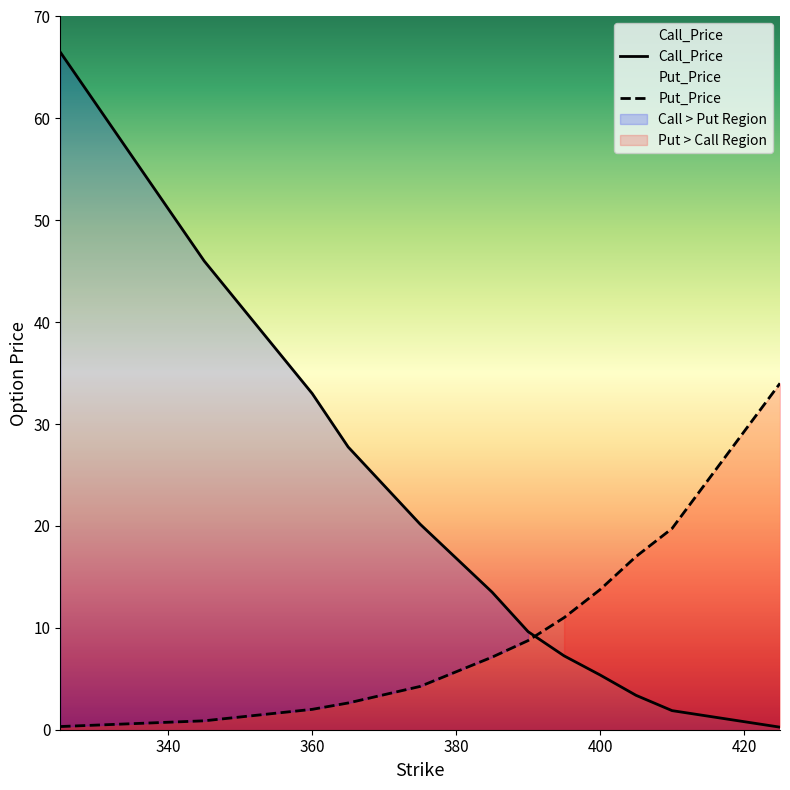

How many times do Put_Price and Call_Price cross each other?

1